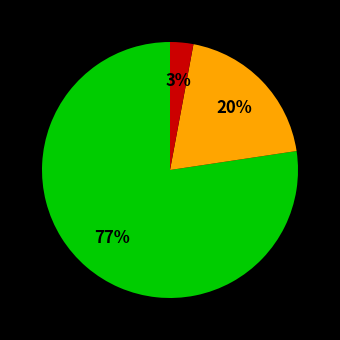

Is there a majority slice in this chart?

Yes